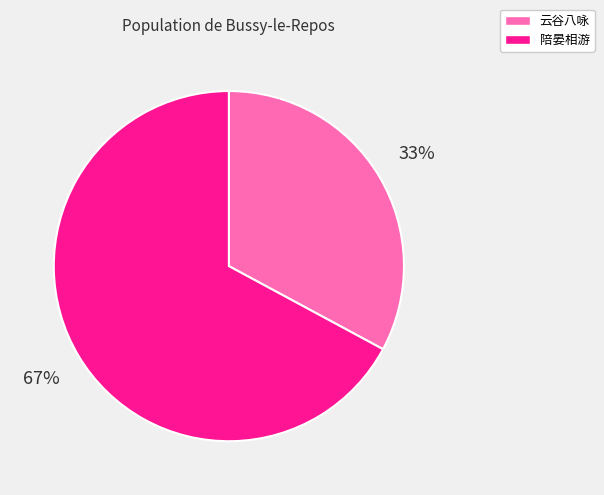

To the nearest percent, what is the average slice percentage?

50%